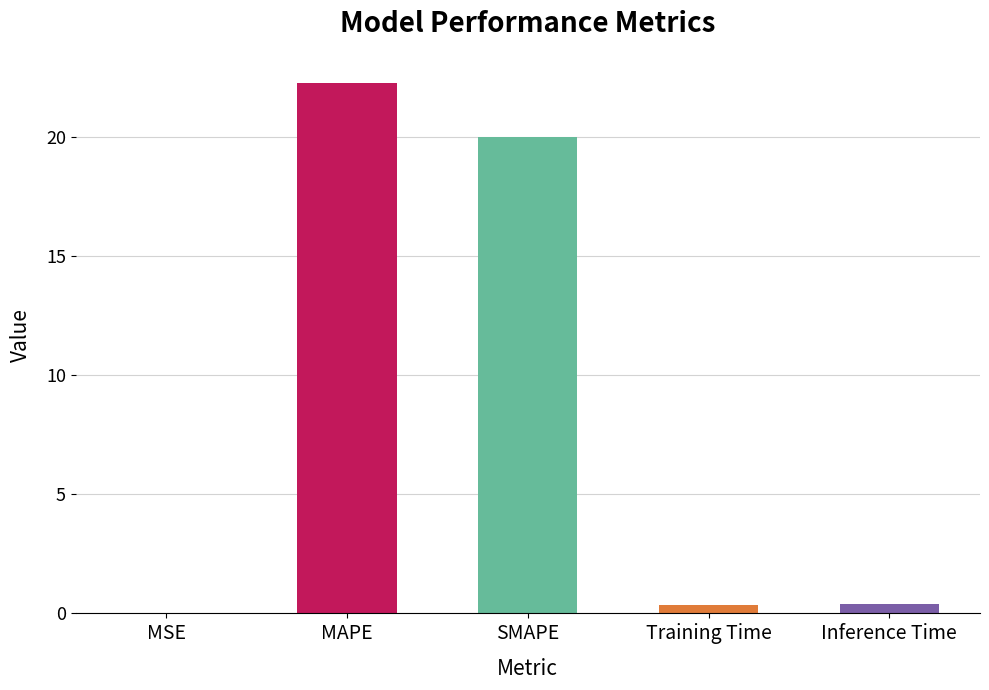

Are the bars horizontal?

No